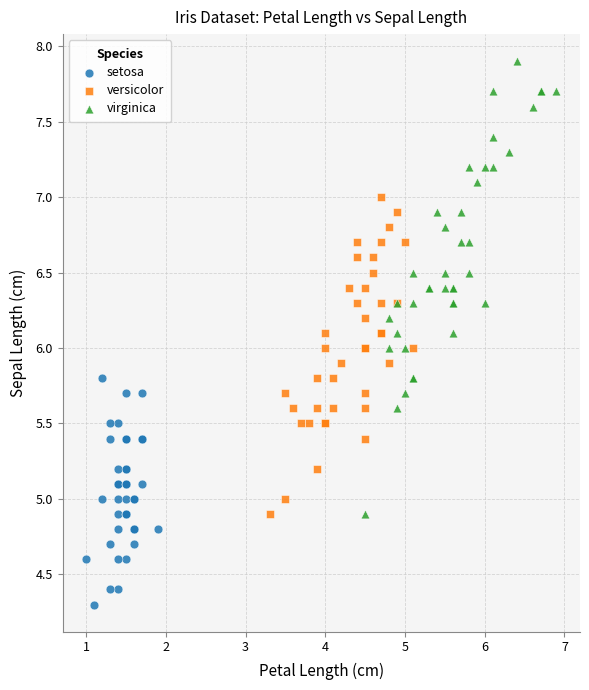

Which series contains the lowest Y value?

setosa